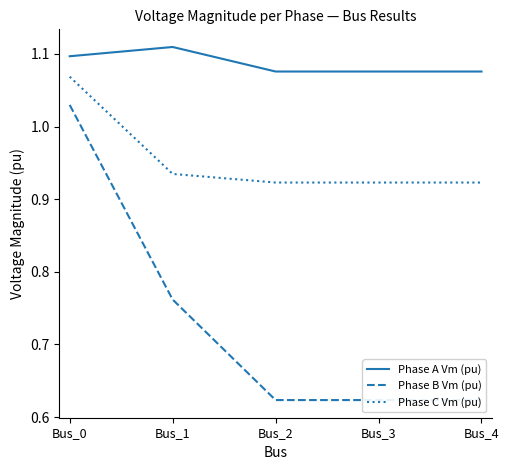

What is the sum of the Phase C Vm (pu) values at Bus_0 and Bus_2?

2.0